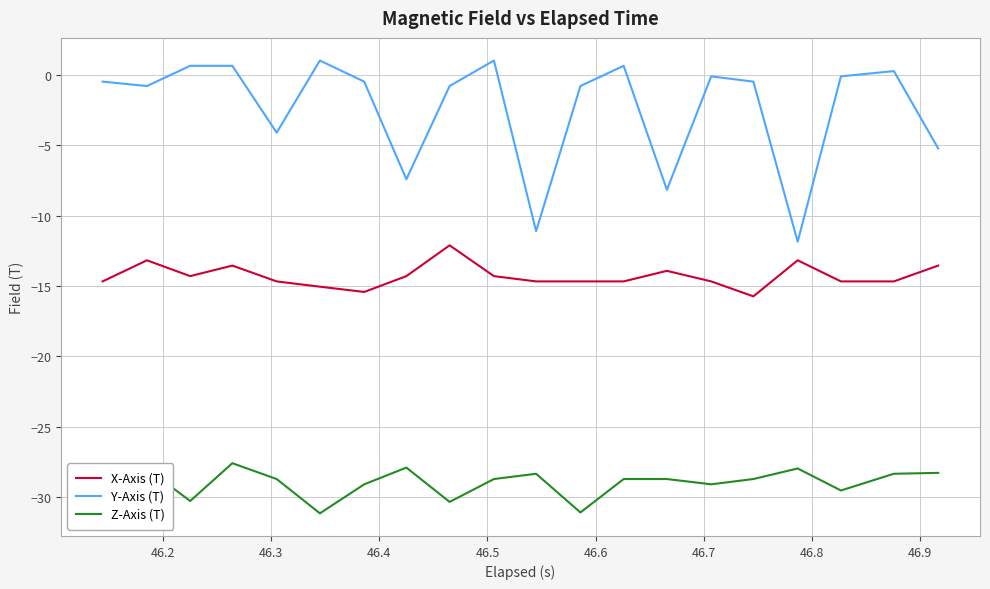

What is the difference between the maximum and minimum values in the X-Axis (T) series?

3.6